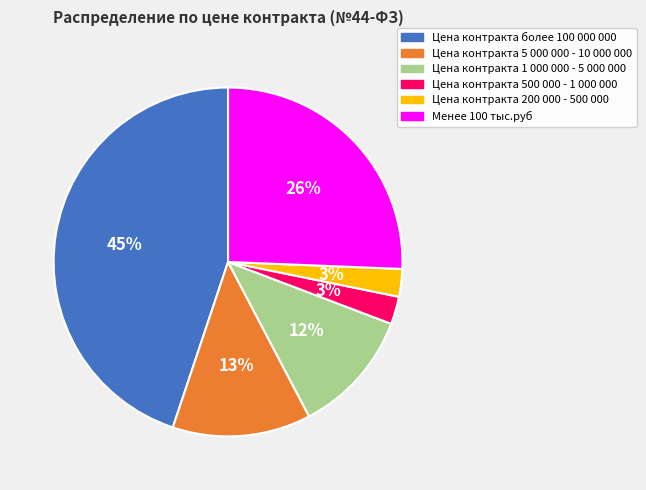

Approximately how many times larger is the value at Цена контракта 500 000 - 1 000 000 compared to Цена контракта 200 000 - 500 000?

1.0